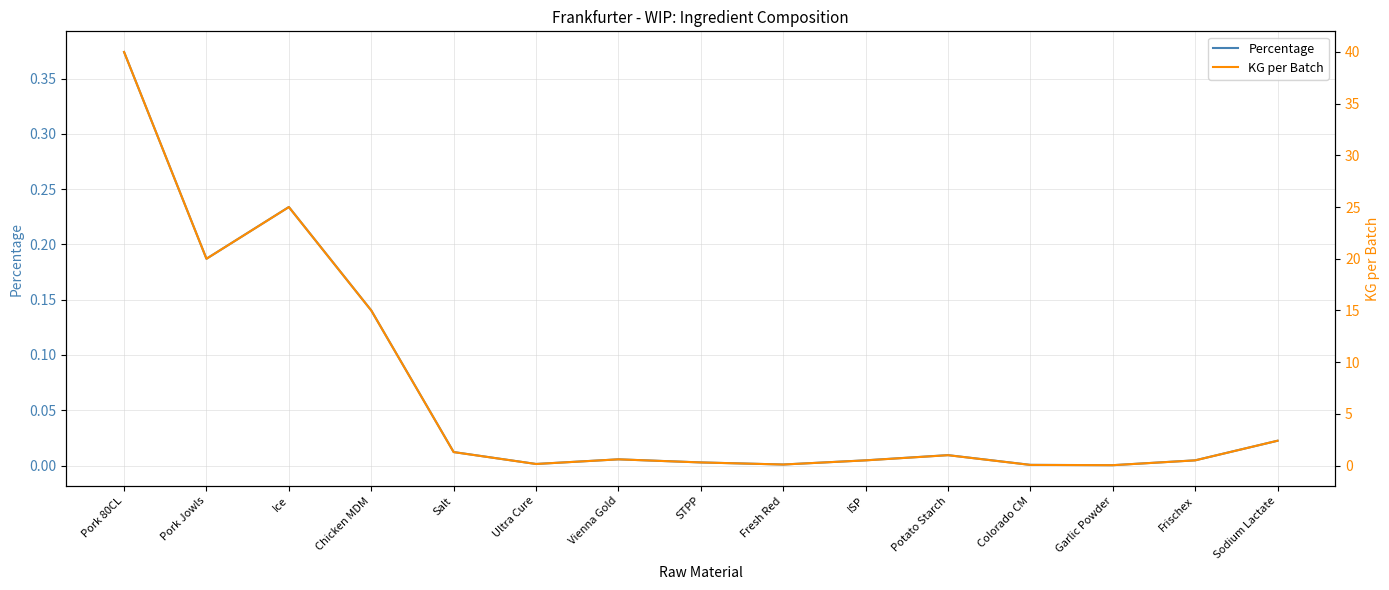

Which series has the largest total across all categories?

KG per Batch